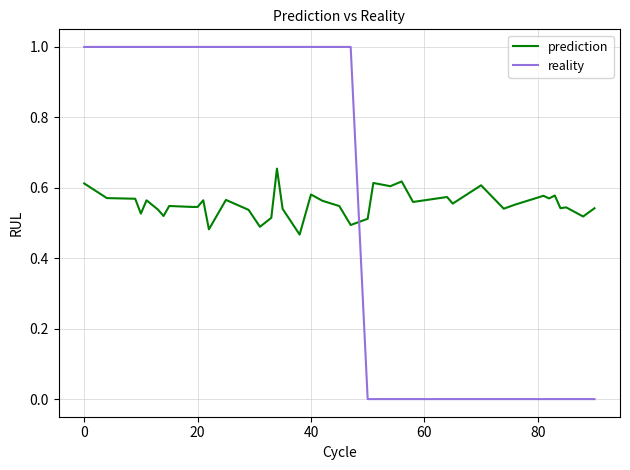

What is the highest value of the reality series?

1.0